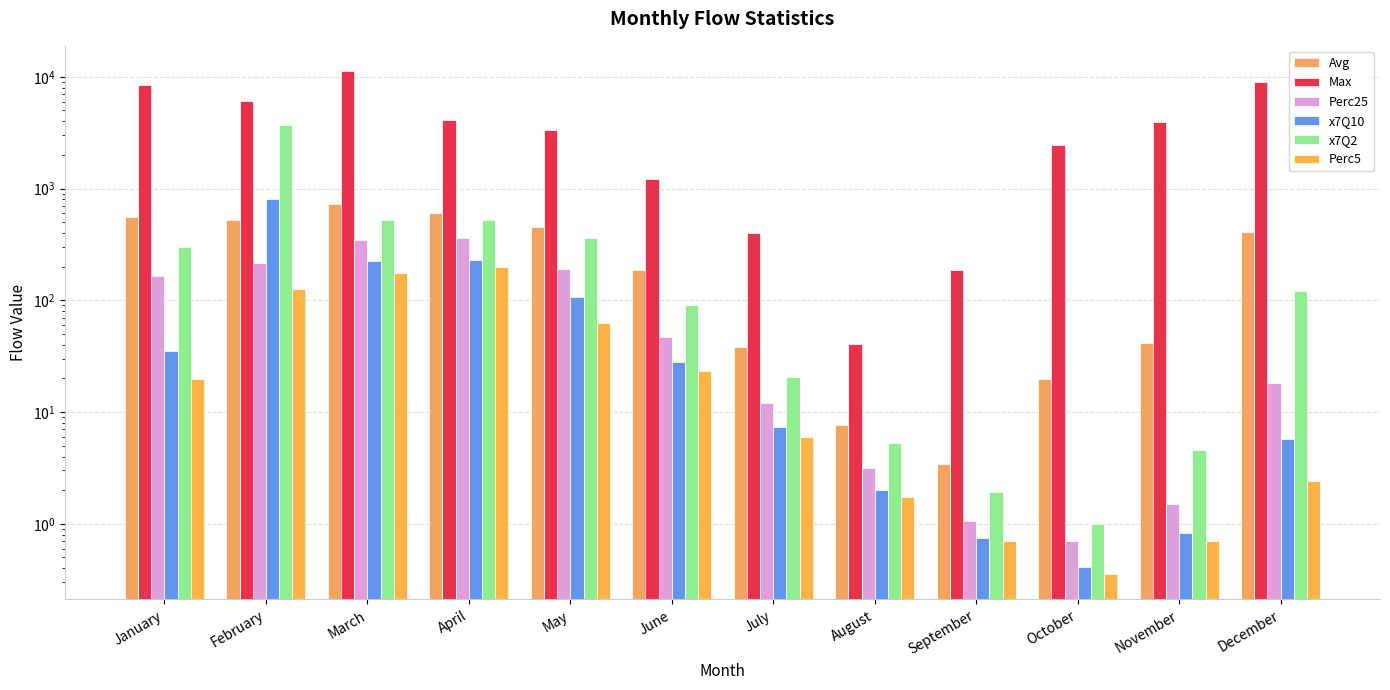

What are all the series names shown in the legend?

Avg, Max, Perc25, x7Q10, x7Q2, Perc5